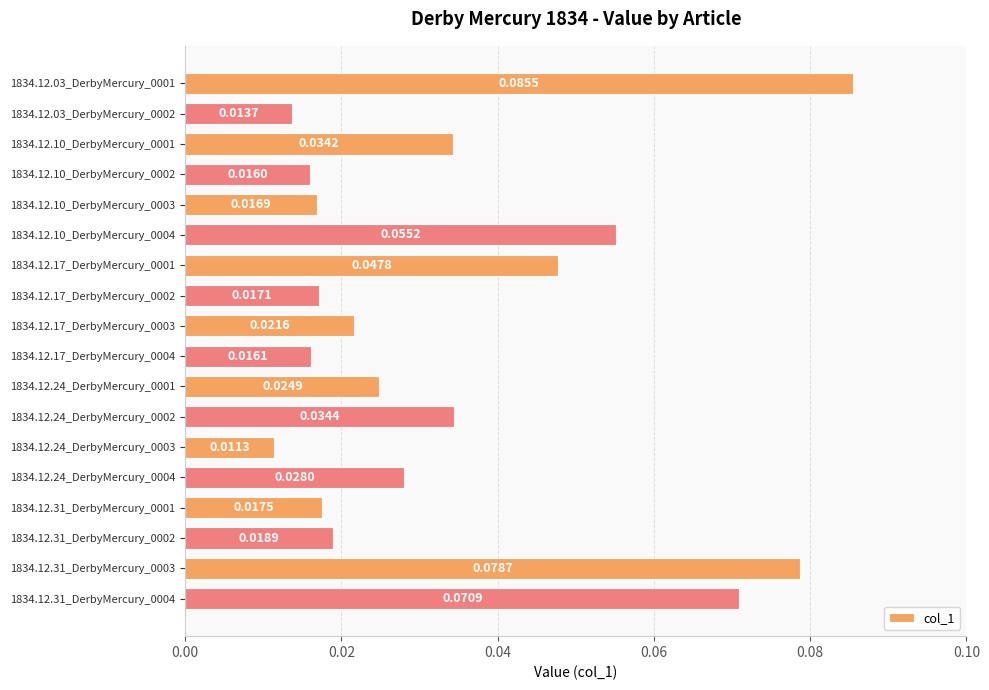

Where is the data nearest to the value 0?

1834.12.24_DerbyMercury_0003